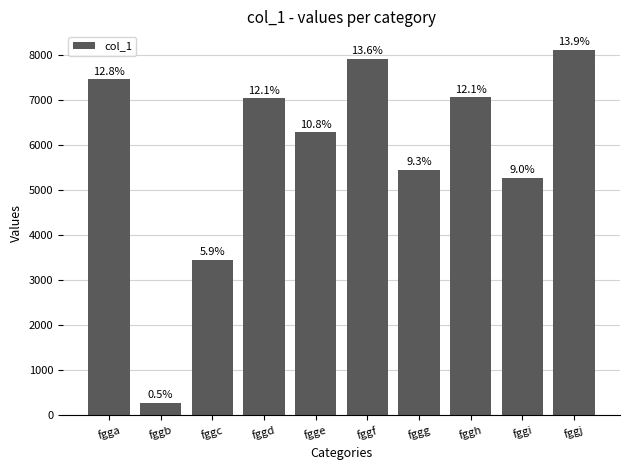

Reading right to left, extract all data points from this chart.

8115	5272	7067	5448	7914	6279	7044	3454	276	7459